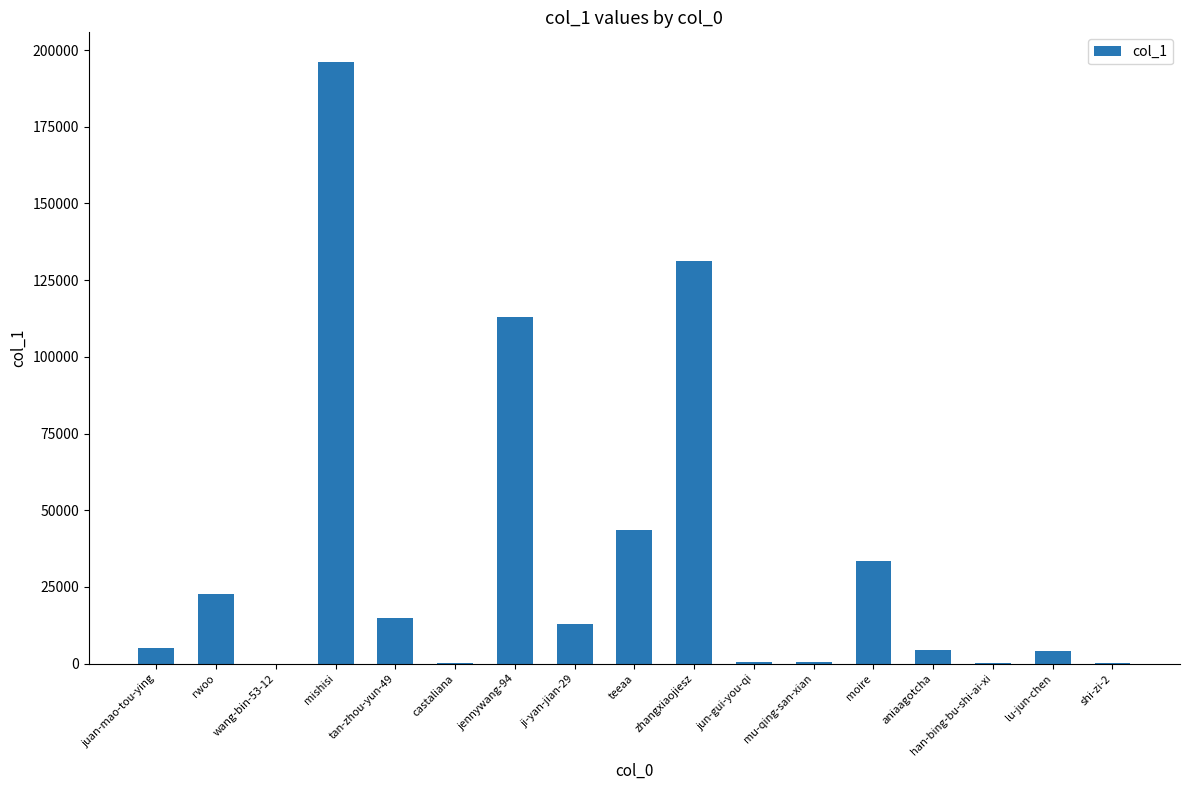

What is the difference between the values at moire and mishisi?

162409